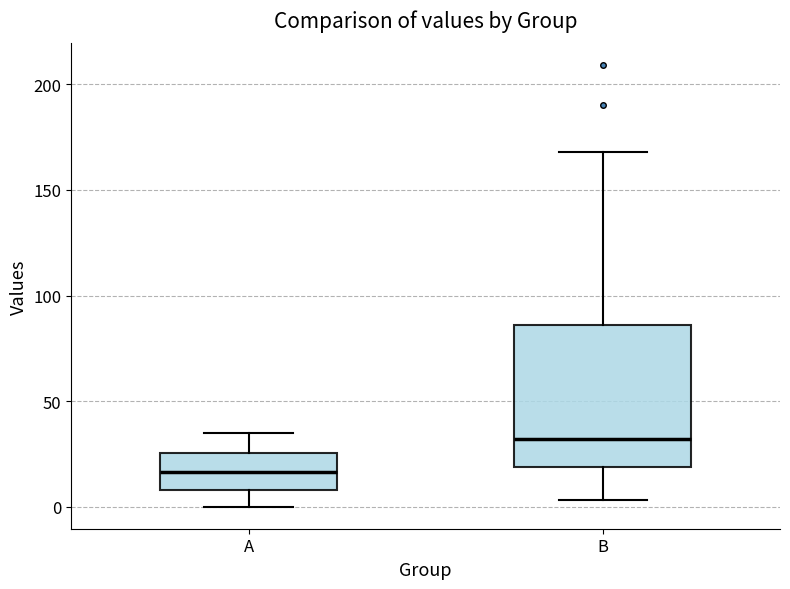

Reading left to right, read every box against the y-axis: the position of its median line, the range the box covers, and the ends of its whiskers. The values are not printed on the chart, so give them approximately, as read against the axis.

A: median 15, box 10 to 25, whiskers 0 to 35
B: median 30, box 20 to 85, whiskers 5 to 170